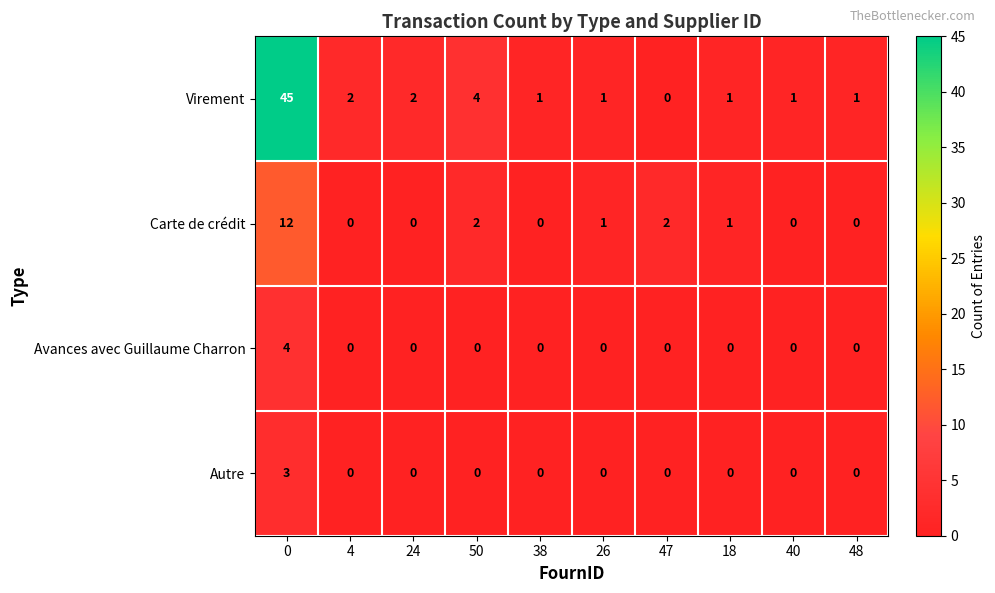

How many categories are shown in the chart?

10